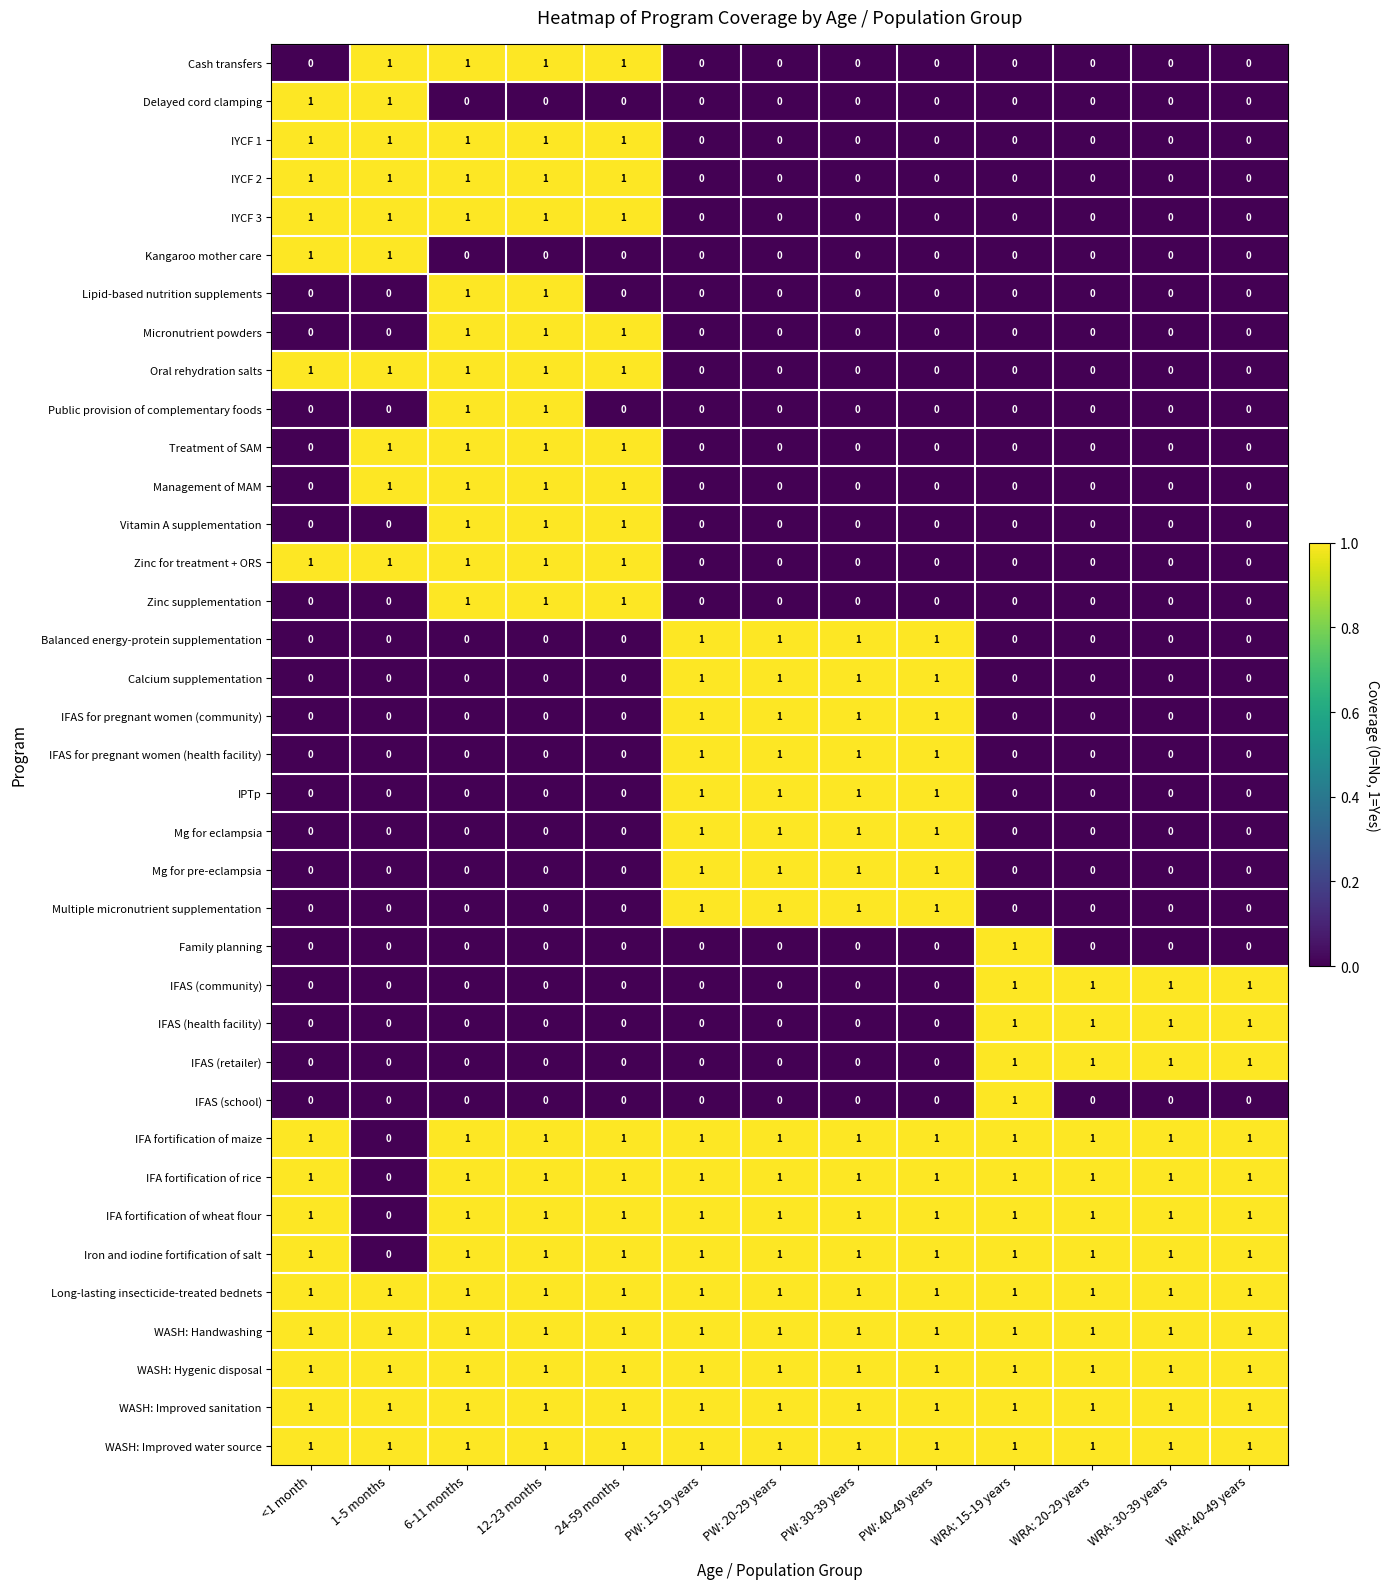

The Mg for eclampsia series shows 0 at 1-5 months. True or false?

True